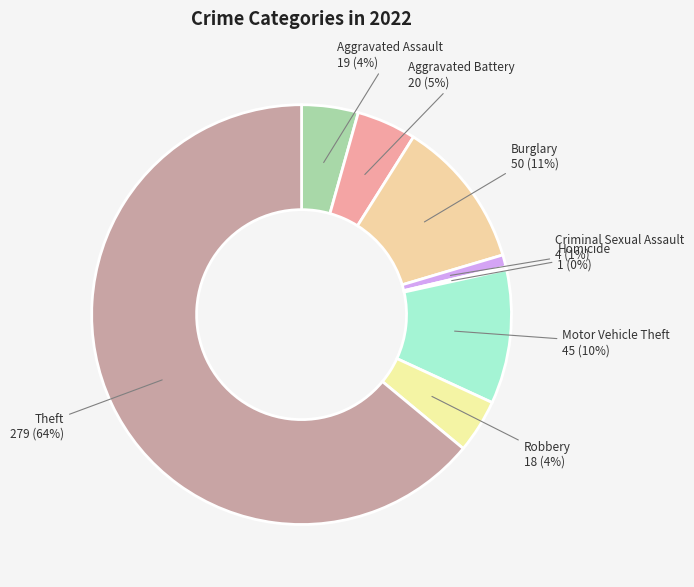

What is the majority slice?

Theft